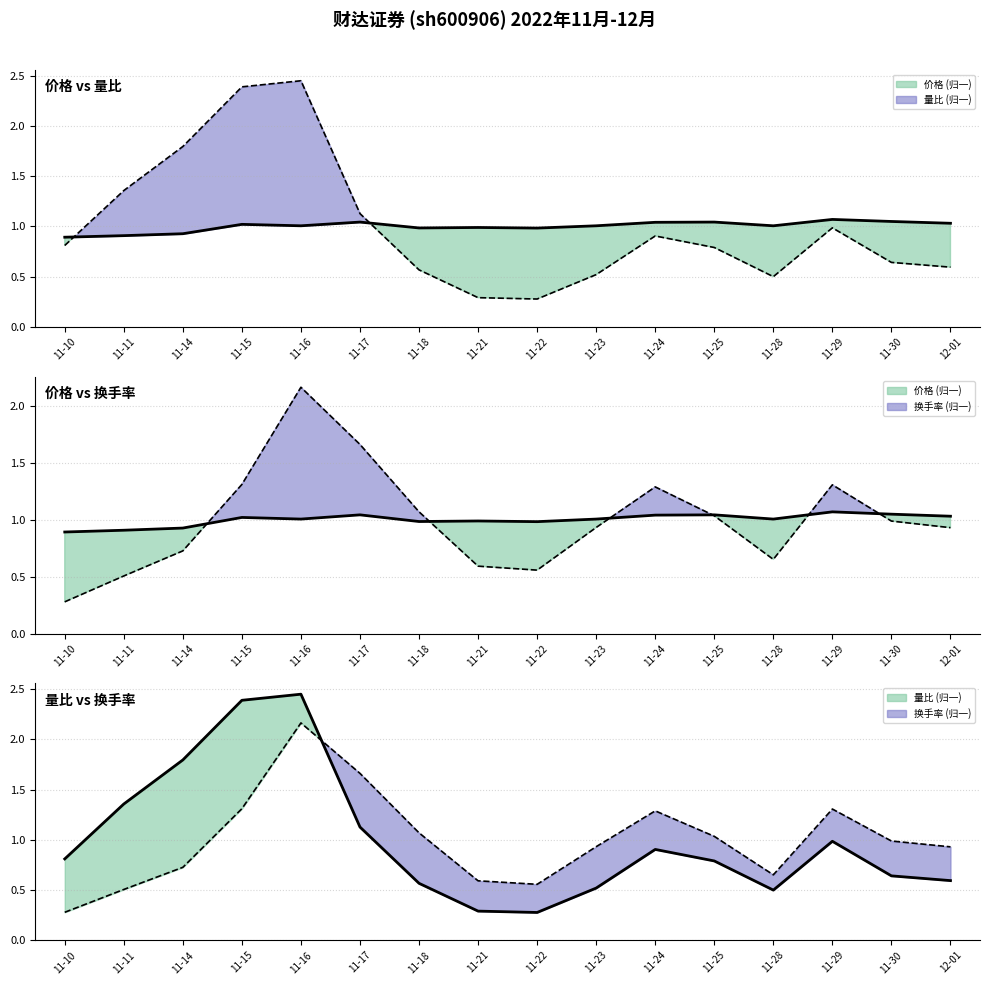

What is the label of the 9th point from the left?

11-22